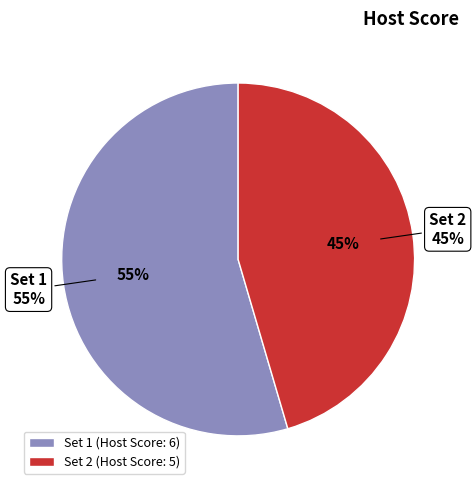

To the nearest percent, what is the combined percentage of Set 2 and Set 1?

100%